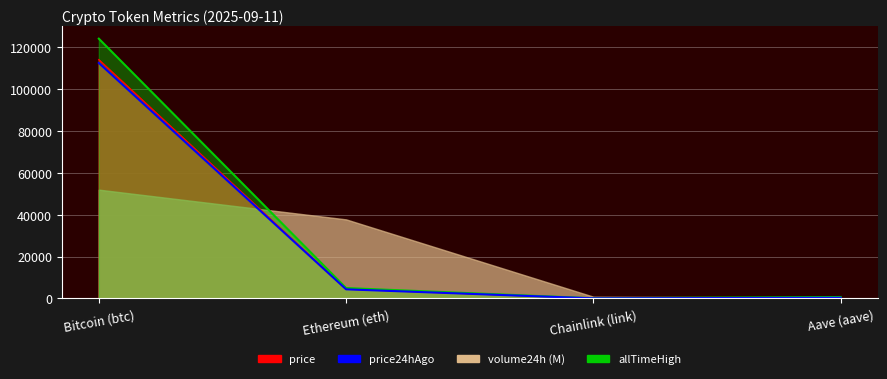

Is it true that price equals 183818.7 at Bitcoin (btc)?

False